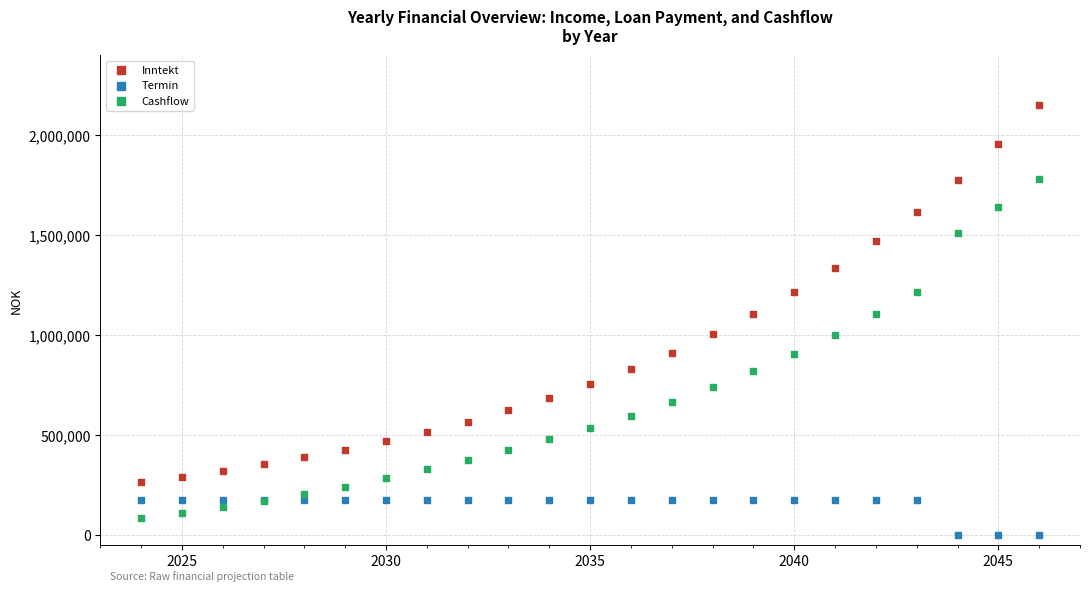

Which series reaches the maximum Y coordinate?

Inntekt